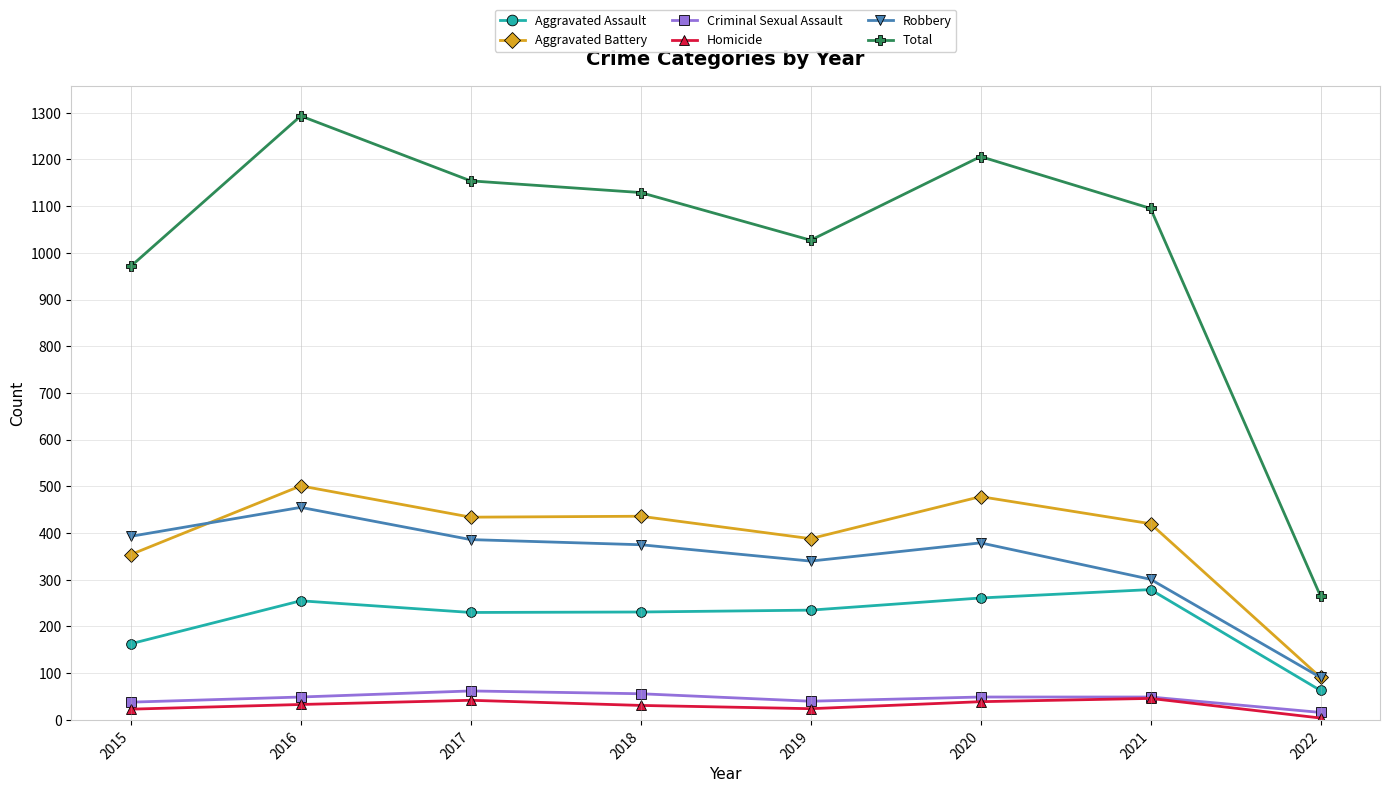

Rank the series at 2017 from lowest to highest value.

Homicide, Criminal Sexual Assault, Aggravated Assault, Robbery, Aggravated Battery, Total